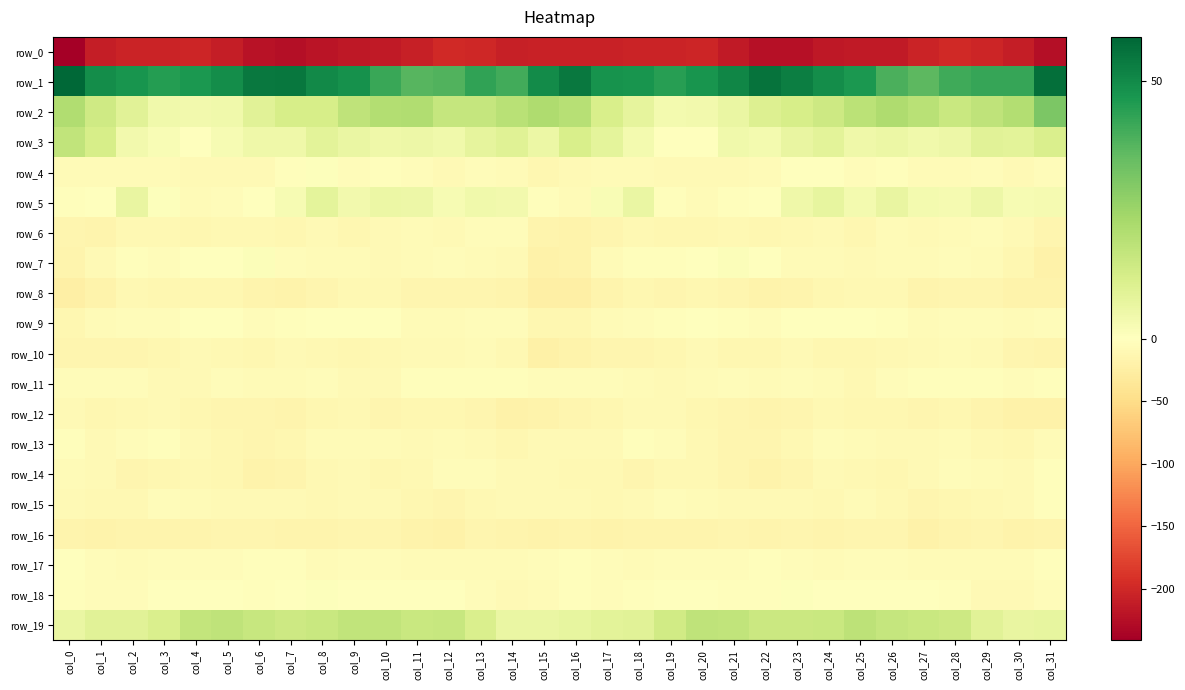

Which category has the highest value across all series?

col_0